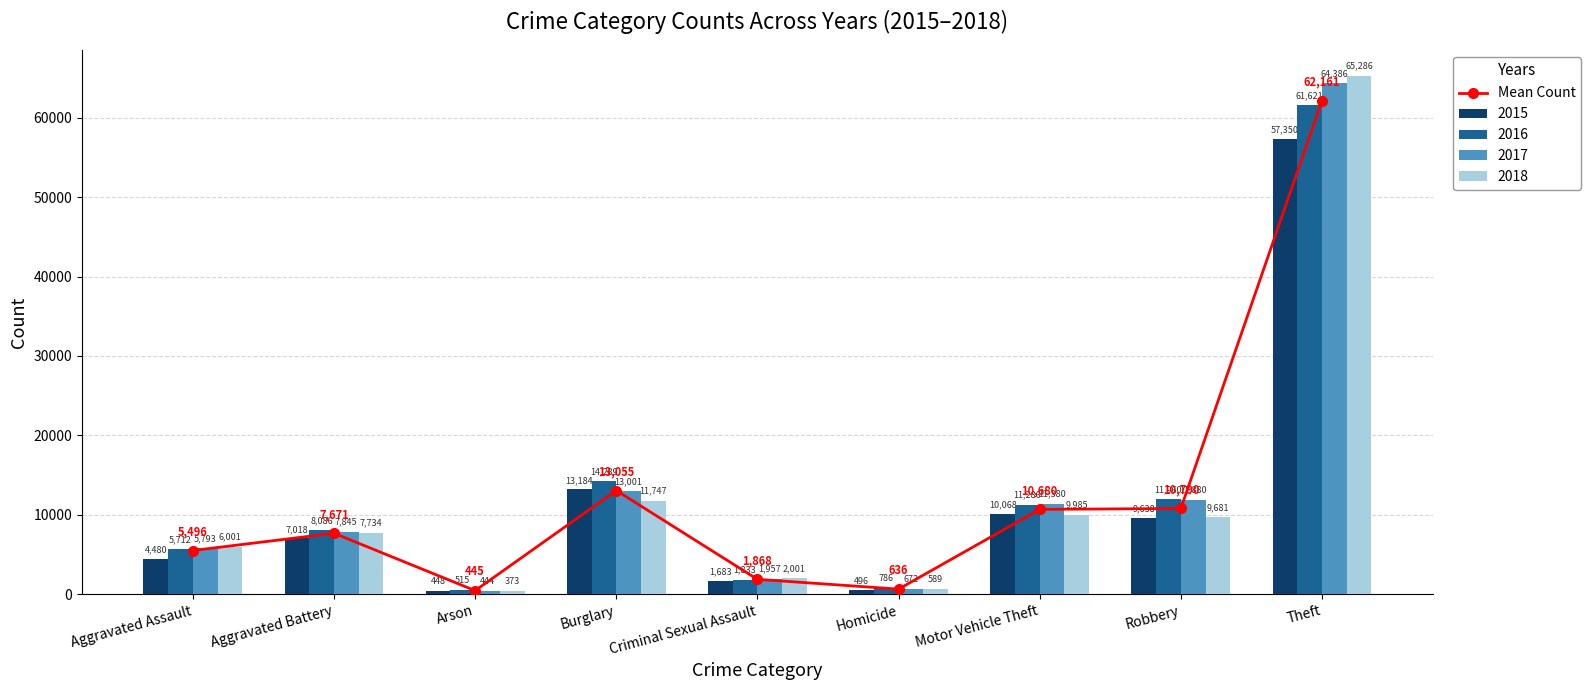

Where does the data first go above 7670?

Aggravated Battery